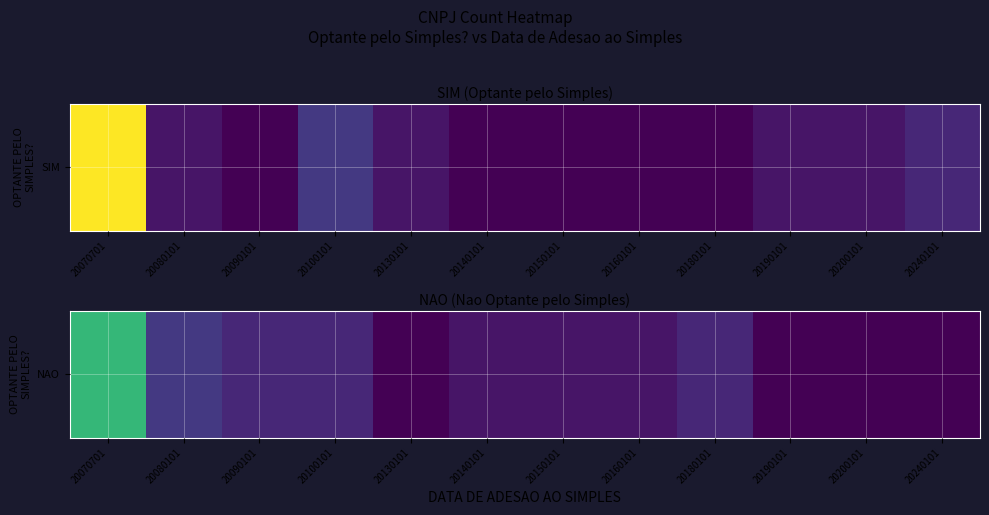

What is the difference between the second highest and second lowest values?

3